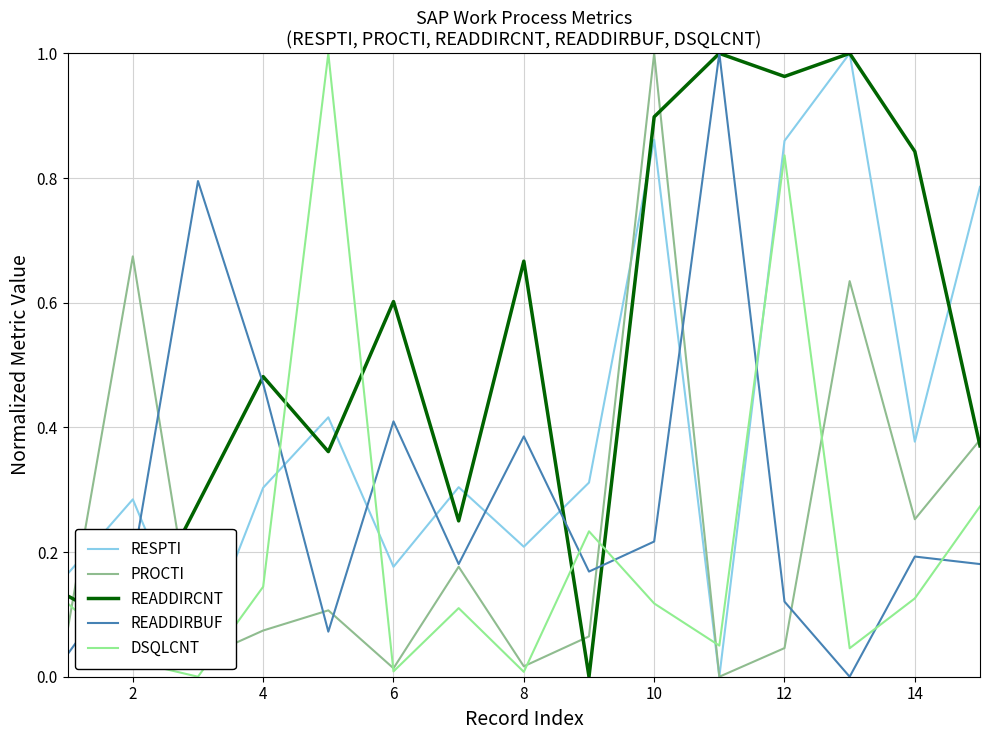

True or false: READDIRCNT and DSQLCNT intersect in this chart.

True